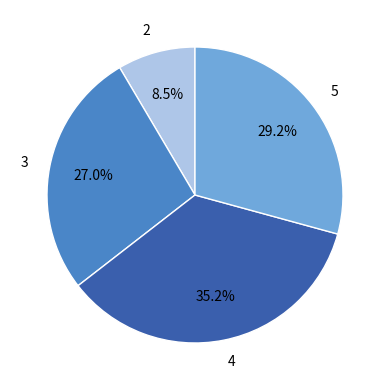

Between 5 and 2, which is larger?

5